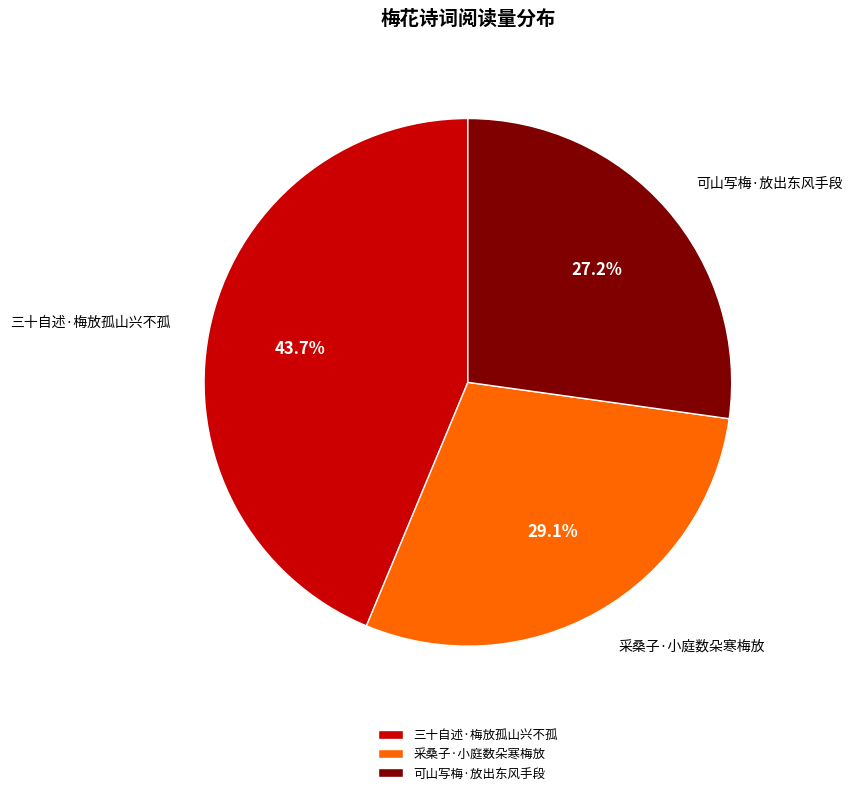

True or false: 三十自述·梅放孤山兴不孤 accounts for 44% of the total.

True